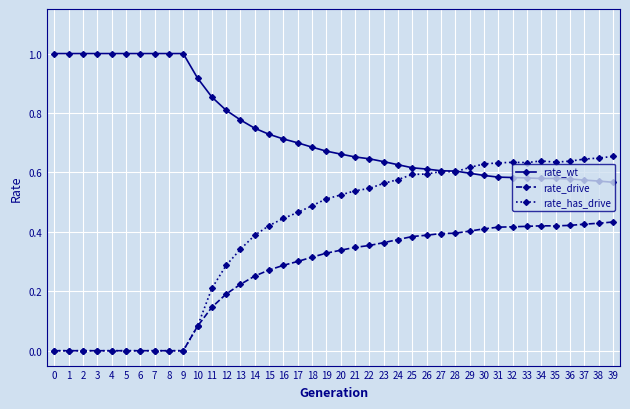

How many lines are shown in the chart?

3